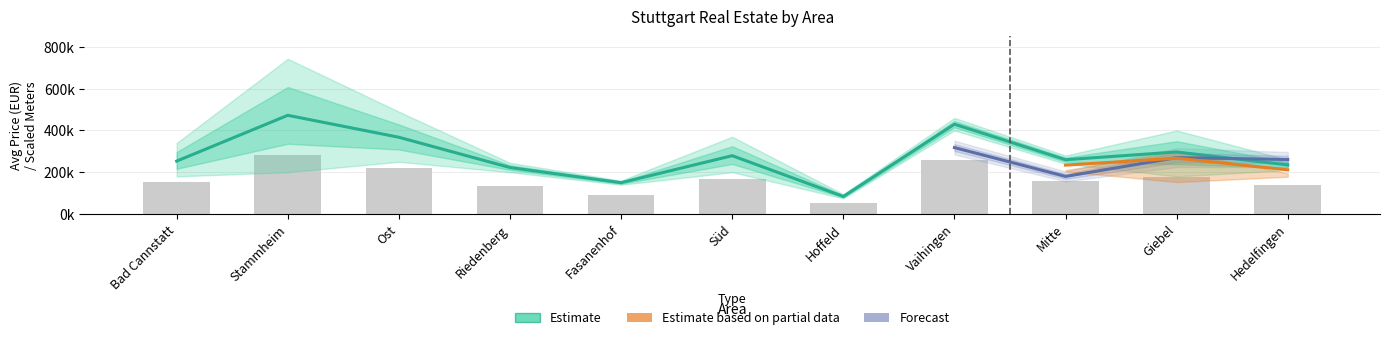

Reading left to right, transcribe all the data shown in this chart.

avg_price: Bad Cannstatt=253250.0	Stammheim=472500.0	Ost=367500.0	Riedenberg=222500.0	Fasanenhof=150000.0	Süd=279250.0	Hoffeld=84000.0	Vaihingen=430000.0	Mitte=260000.0	Giebel=297000.0	Hedelfingen=235000.0
avg_meters: Bad Cannstatt=74.0	Stammheim=107.0	Ost=76.0	Riedenberg=66.0	Fasanenhof=67.0	Süd=67.0	Hoffeld=28.0	Vaihingen=106.0	Mitte=60.0	Giebel=90.0	Hedelfingen=87.0
avg_rooms: Bad Cannstatt=2.5	Stammheim=3.5	Ost=3.0	Riedenberg=2.5	Fasanenhof=3.0	Süd=2.5	Hoffeld=1.0	Vaihingen=3.0	Mitte=2.0	Giebel=3.2	Hedelfingen=4.0